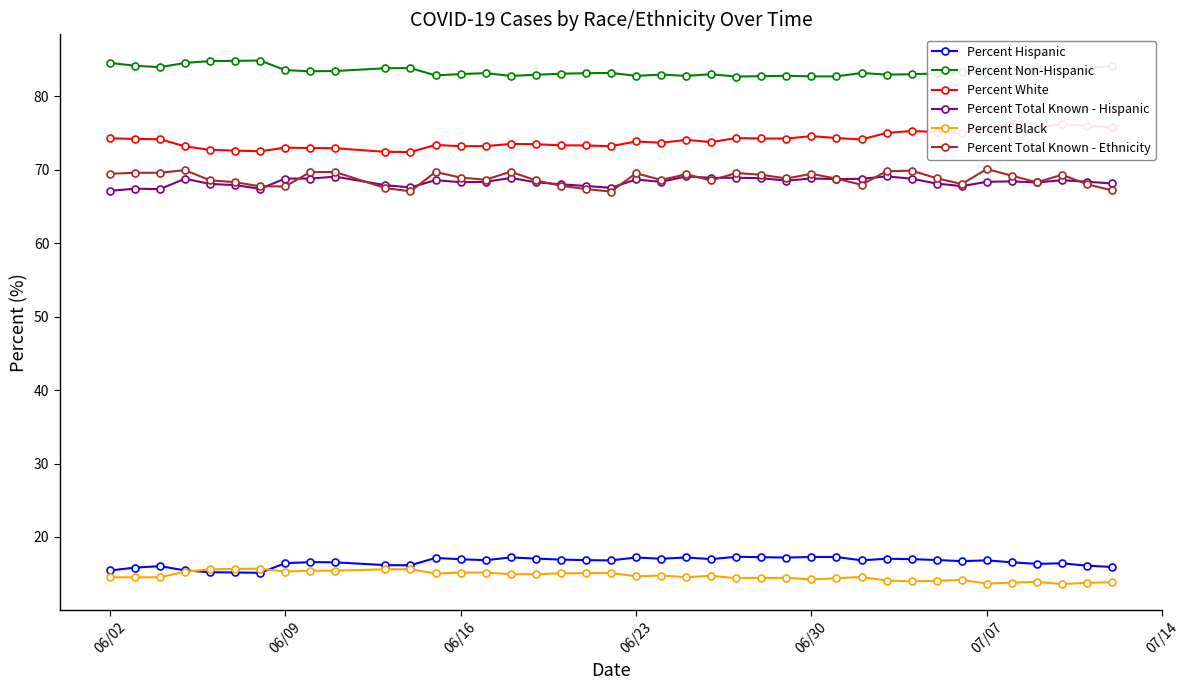

True or false: Percent Non-Hispanic has more than 2 interior local peaks.

True